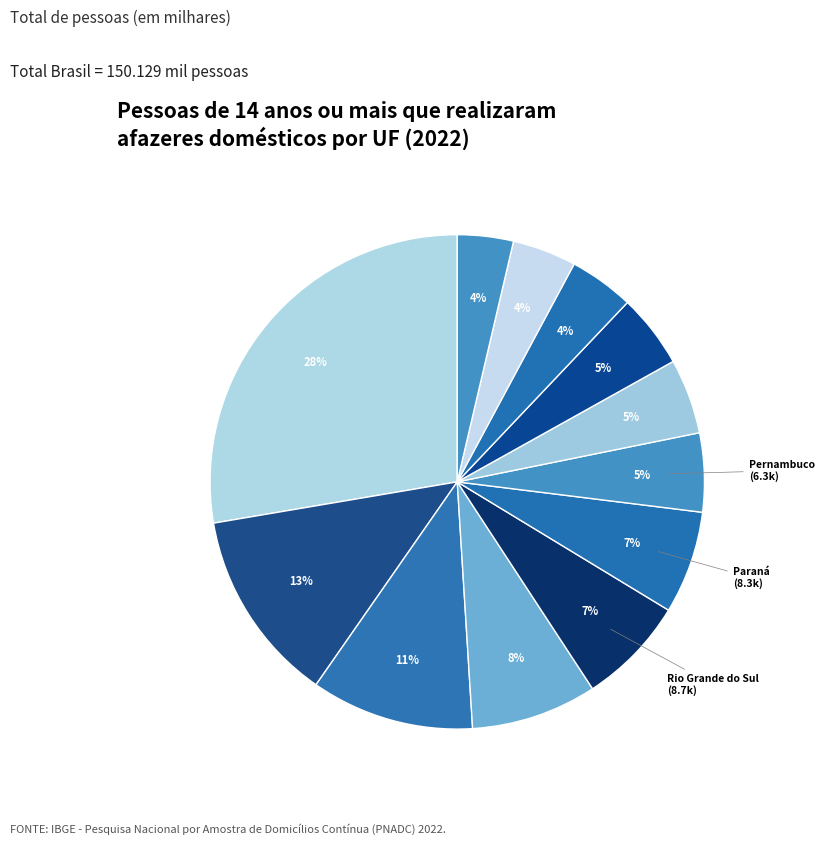

How many slices are in this pie chart?

12